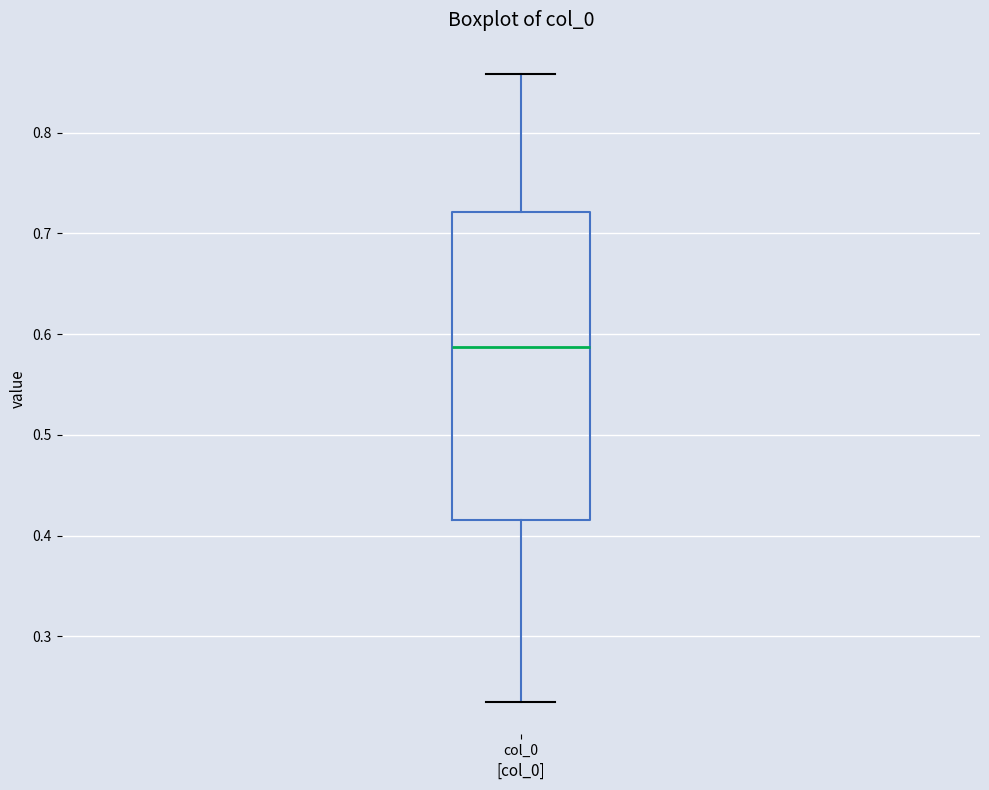

Where does the lower whisker of the box for col_0 end on the y-axis? The values are not printed on the chart, so give them approximately, as read against the axis.

0.23